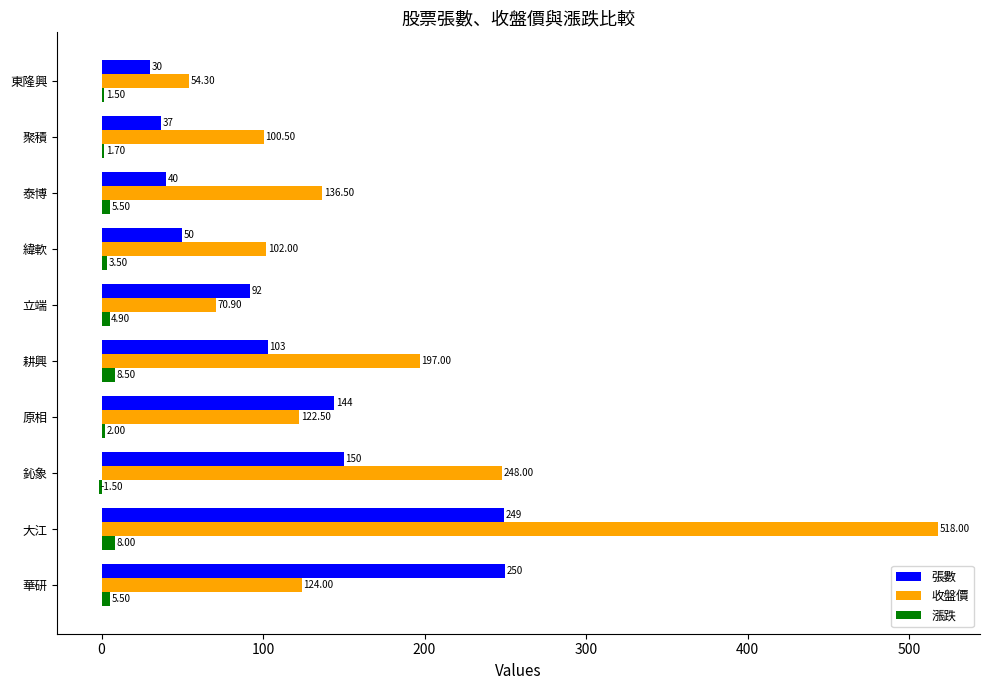

Between 大江 and 鈊象, which series saw the biggest shift?

收盤價